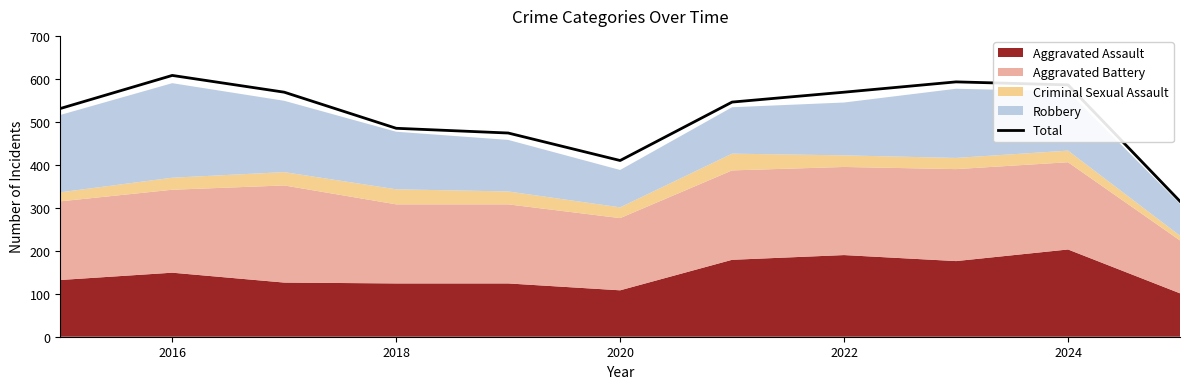

The value of Total at 2016 is 976. True or false?

False